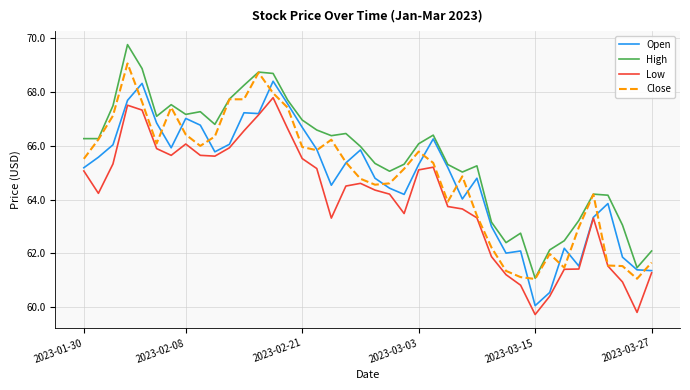

What is the sum of all Open values?

2591.9